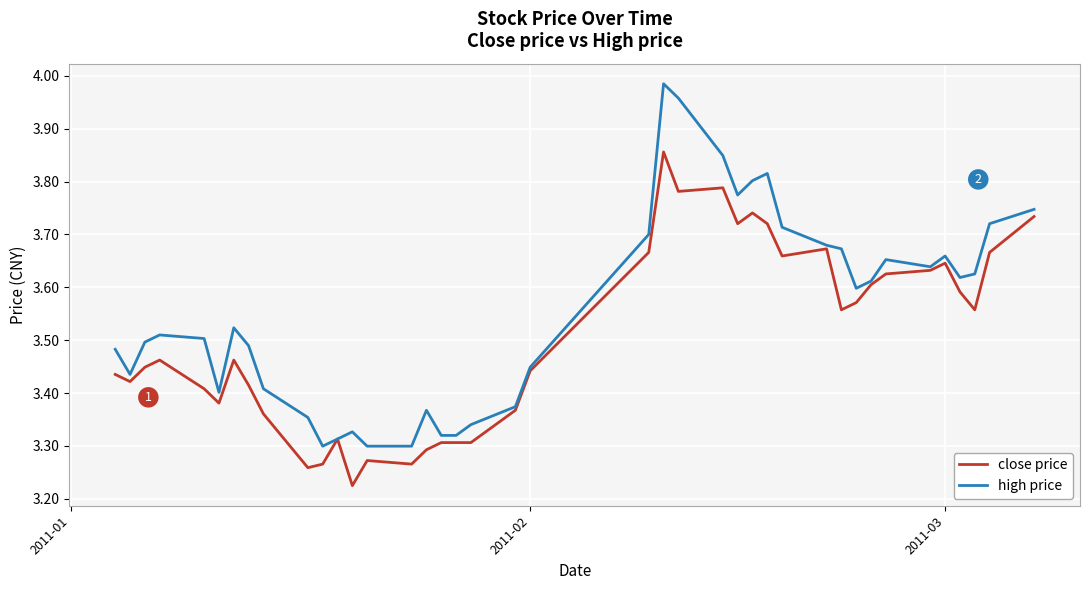

What is the difference between the second highest and second lowest values in the close price series?

0.5